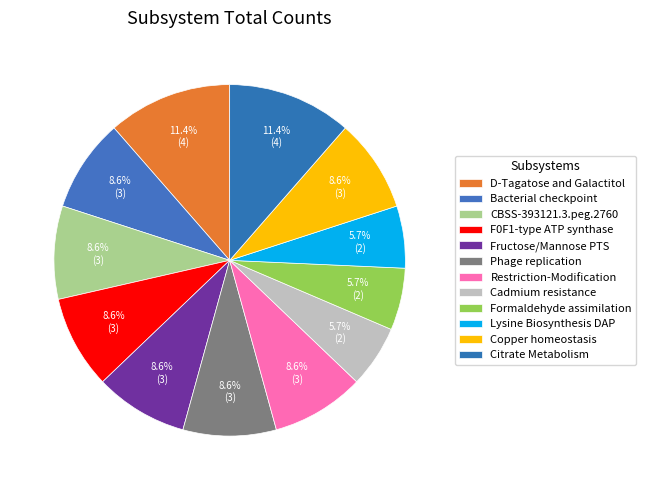

How many segments does this pie chart have?

12